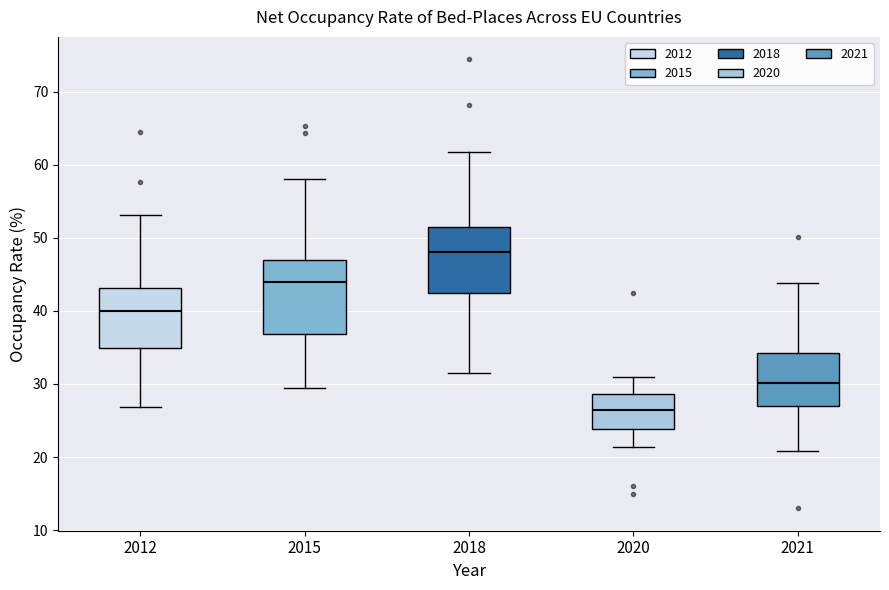

Reading left to right, transcribe this box plot: for each box, give where its median line is, the range the box spans, and where its two whiskers end, as read against the y-axis. The values are not printed on the chart, so give them approximately, as read against the axis.

2012: median 40, box 35 to 43, whiskers 27 to 53
2015: median 44, box 37 to 47, whiskers 30 to 58
2018: median 48, box 43 to 51, whiskers 31 to 62
2020: median 27, box 24 to 29, whiskers 21 to 31
2021: median 30, box 27 to 34, whiskers 21 to 44